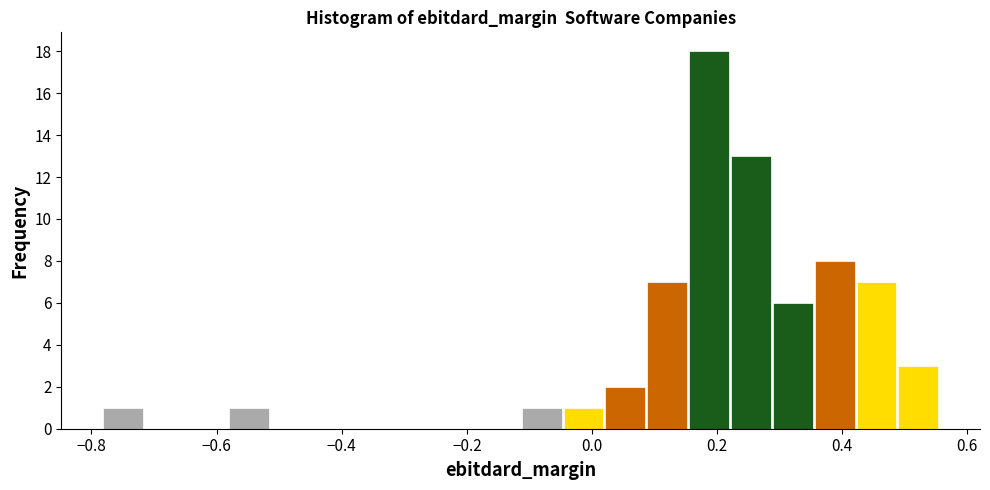

Around what value on the x-axis is the tallest bar? Give the approximate position of its centre, as read against the axis.

0.18